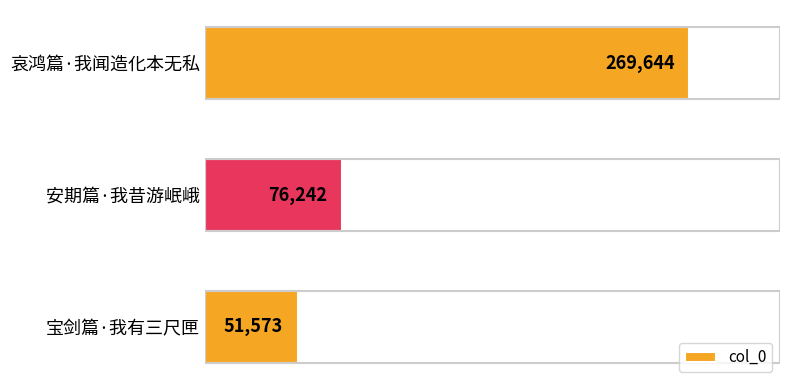

Approximately how many times larger is the value at 宝剑篇·我有三尺匣 compared to 安期篇·我昔游岷峨?

0.7